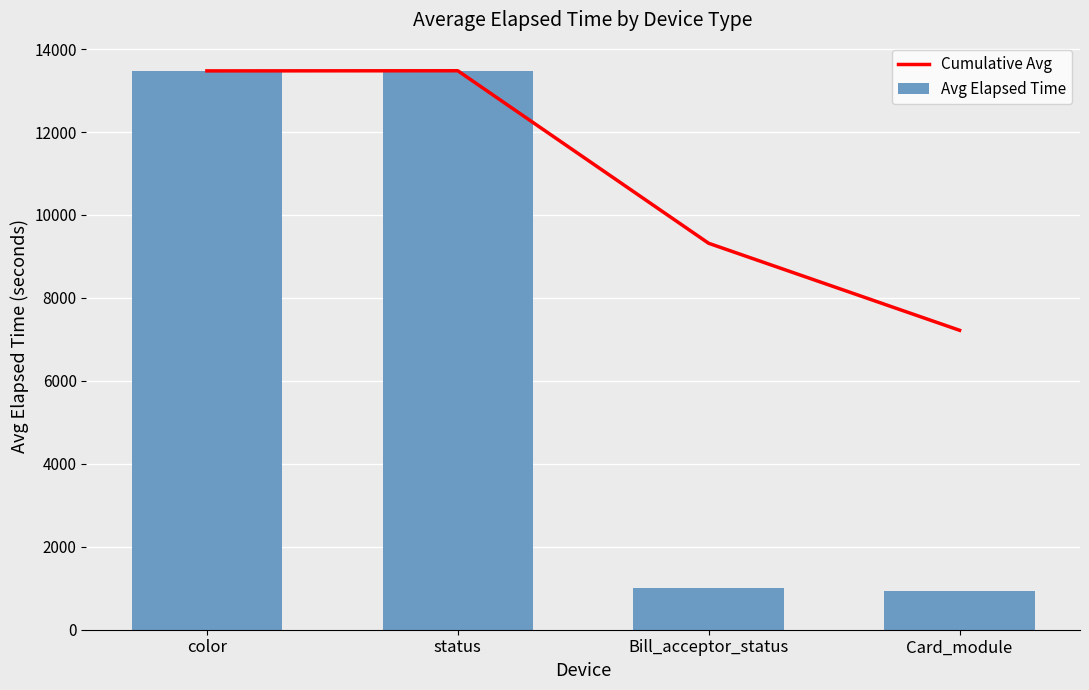

What is the total value across all series at Card_module?

8147.5